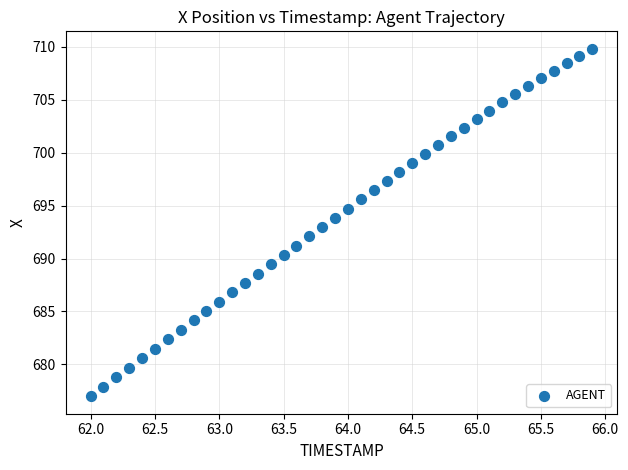

What is the range of X values (max minus min)?

3.9